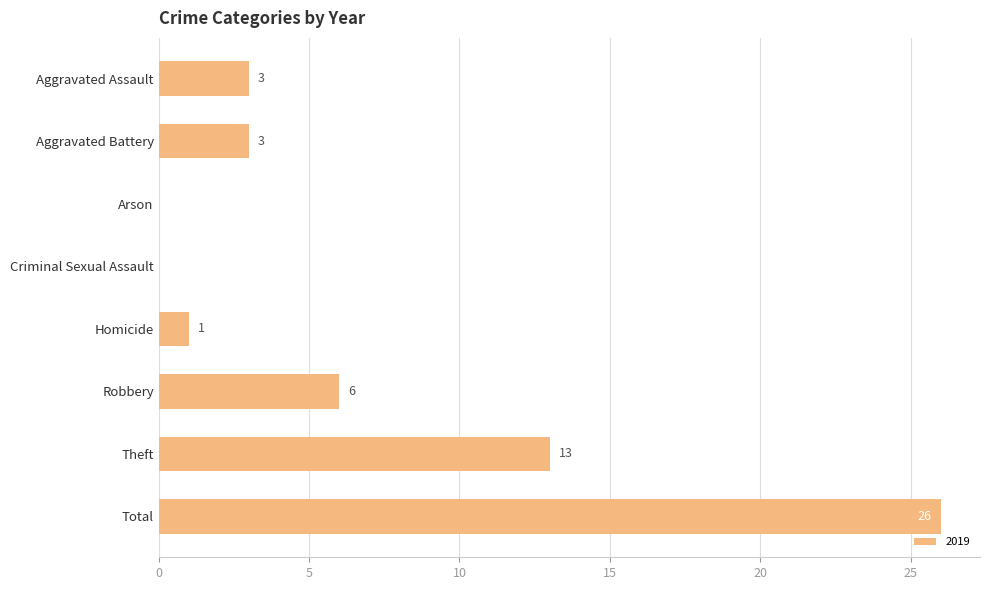

Count the number of categories in the chart.

8